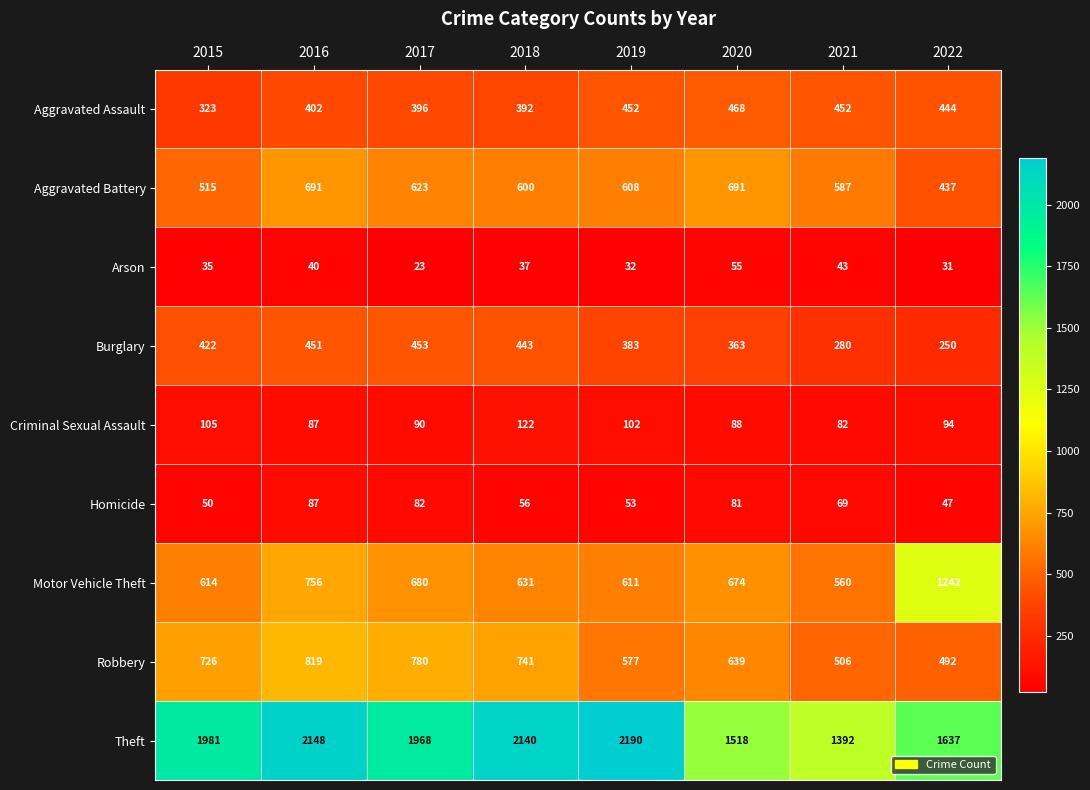

Where does the Criminal Sexual Assault series first go above 94?

2015